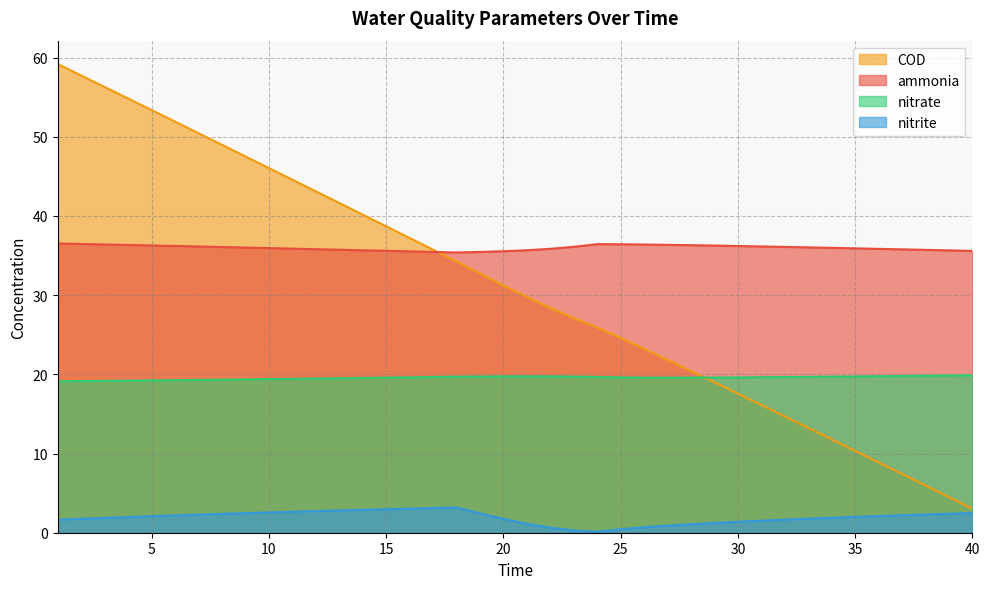

Which category has the highest value in the nitrate series?

40